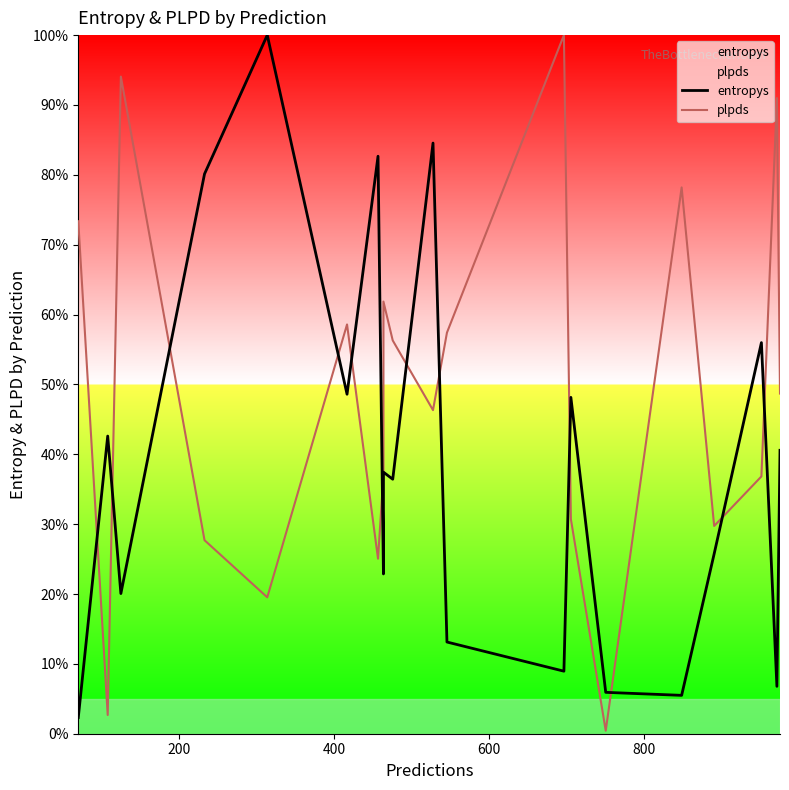

What is the maximum value for entropys?

1.0